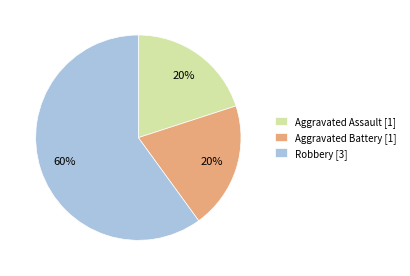

Is there any slice that represents more than half of the pie?

Yes